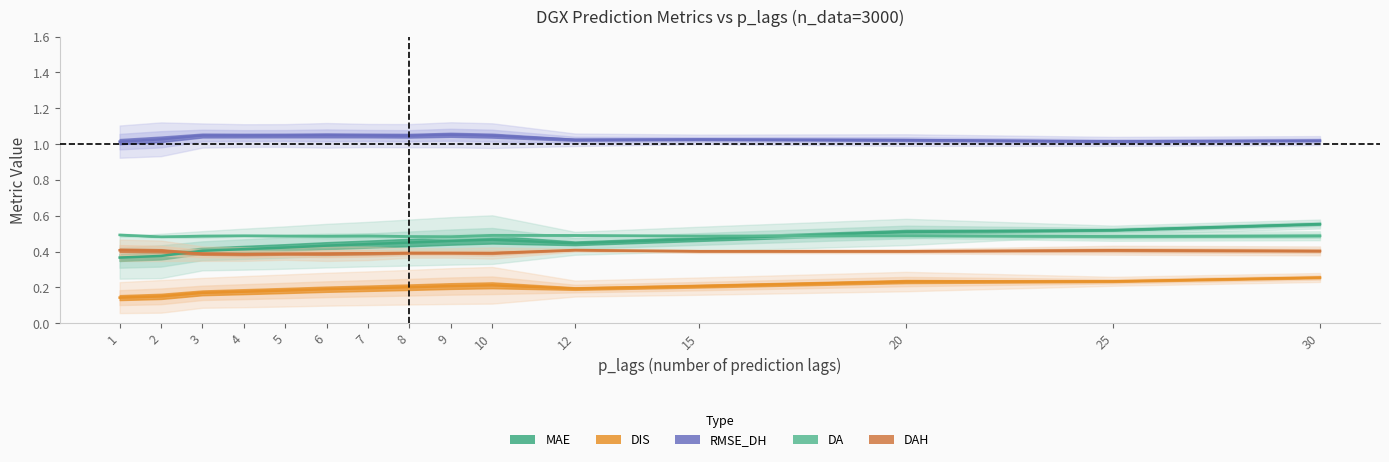

True or false: DIS and DA cross at least once.

False